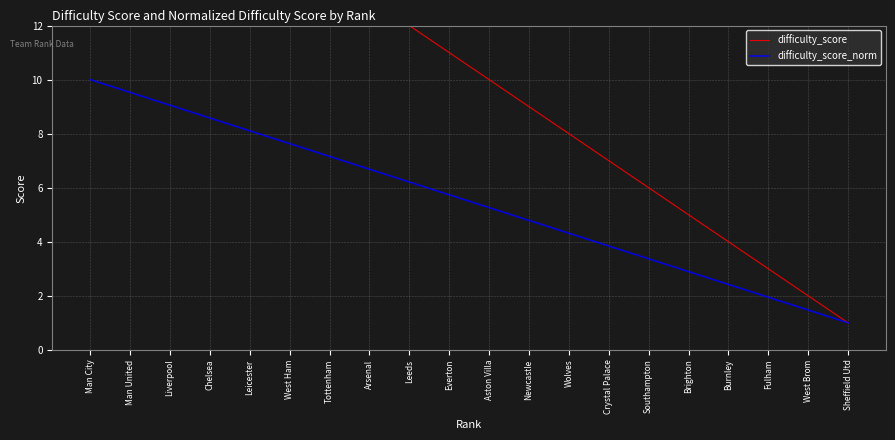

What is the value of the difficulty_score_norm point at the 3rd from the left?

9.1